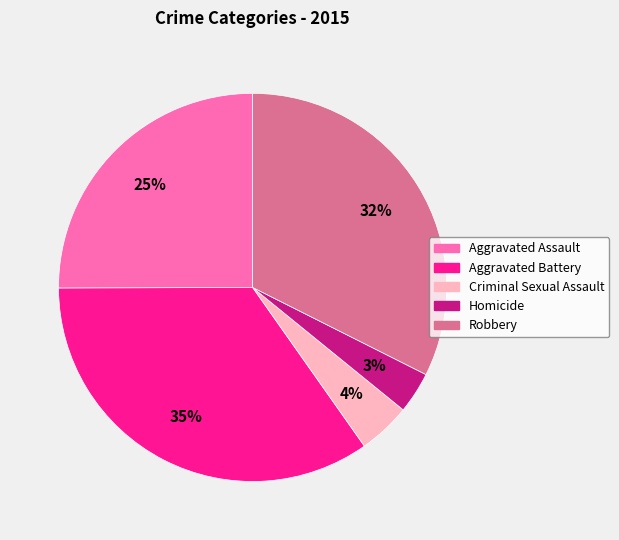

Is it true that Homicide is 3% of the pie?

True